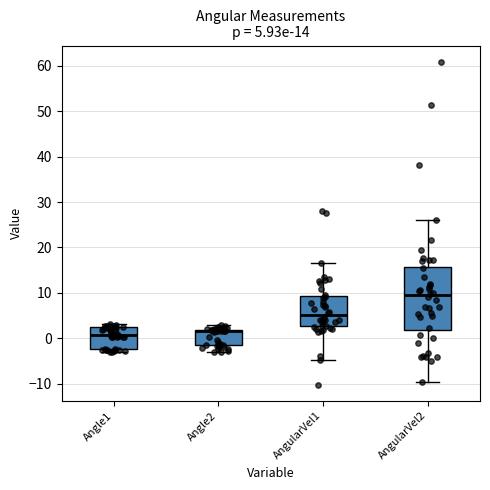

Comparing the boxes themselves (not the whiskers), which one is the tallest?

AngularVel2